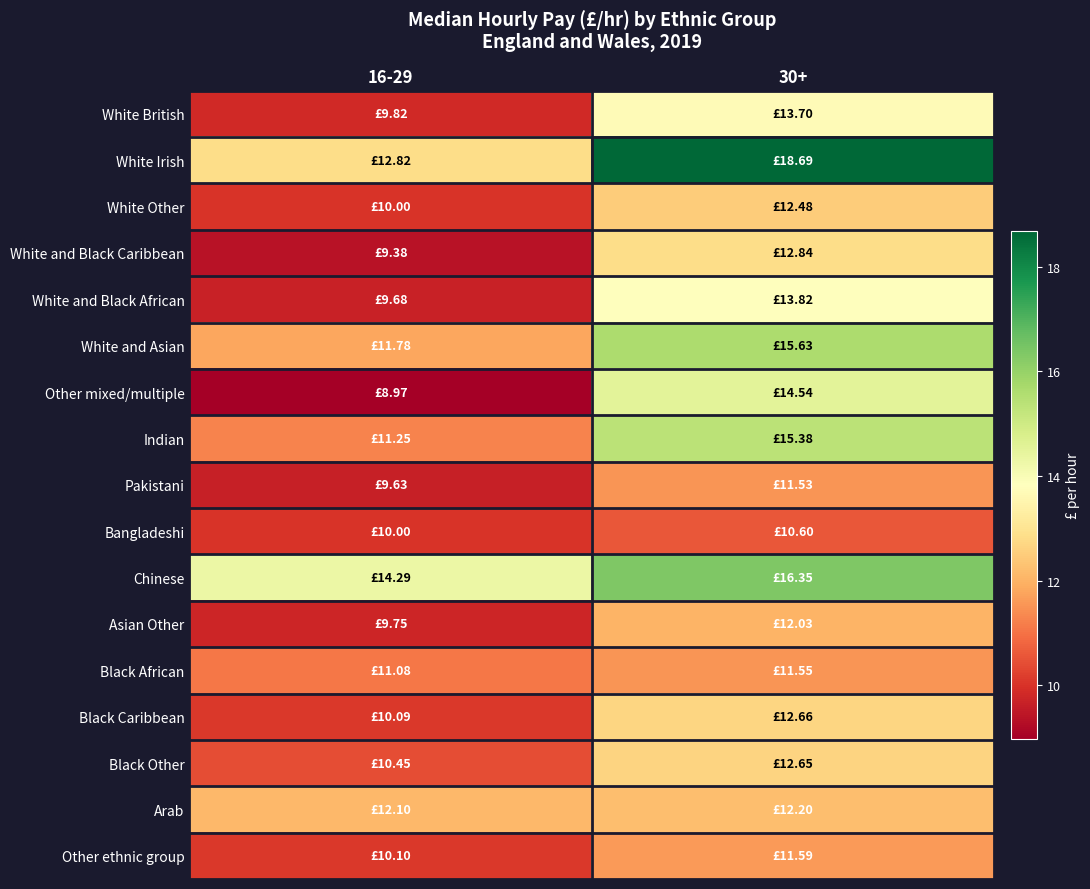

What is the greatest value displayed?

18.7